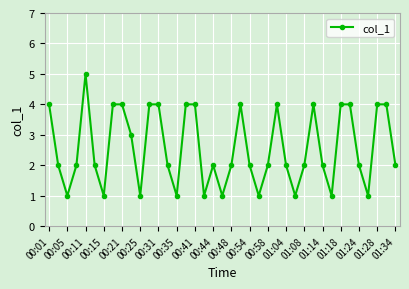

How many series are shown in this chart?

1